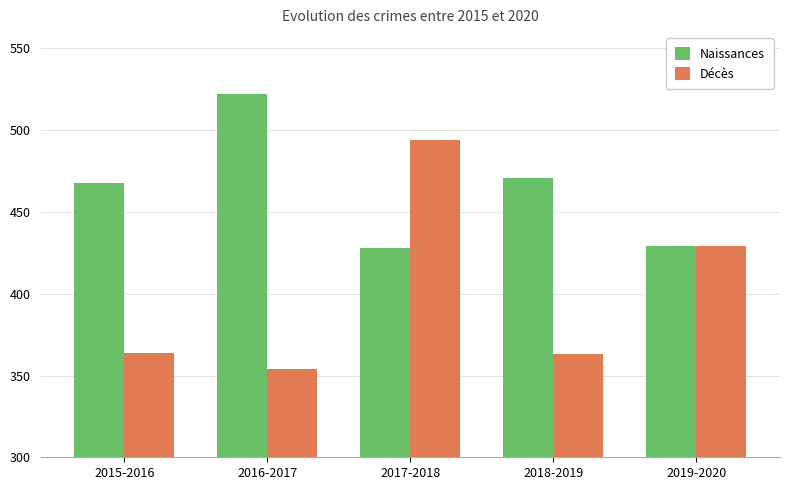

What is the approximate value of Décès at 2015-2016, to the nearest 10?

360